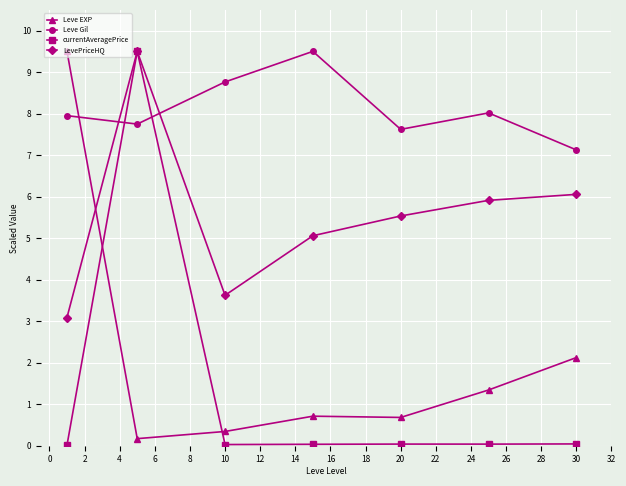

Which series has the largest total across all categories?

Leve Gil